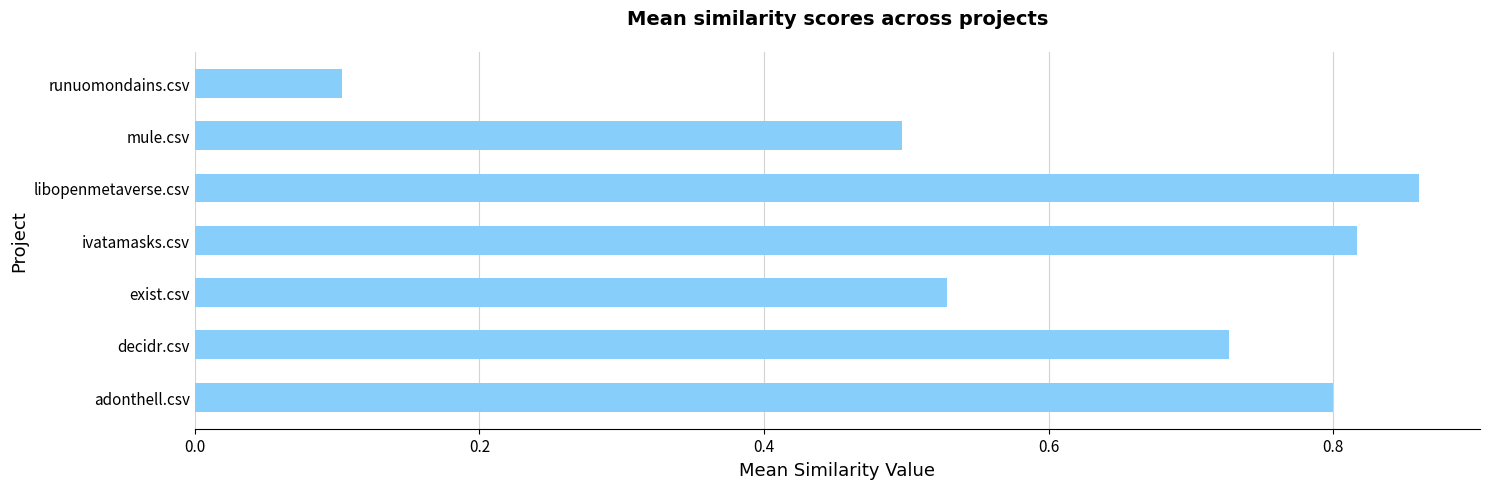

List the labels in order of value, smallest first.

runuomondains.csv, mule.csv, exist.csv, decidr.csv, adonthell.csv, ivatamasks.csv, libopenmetaverse.csv